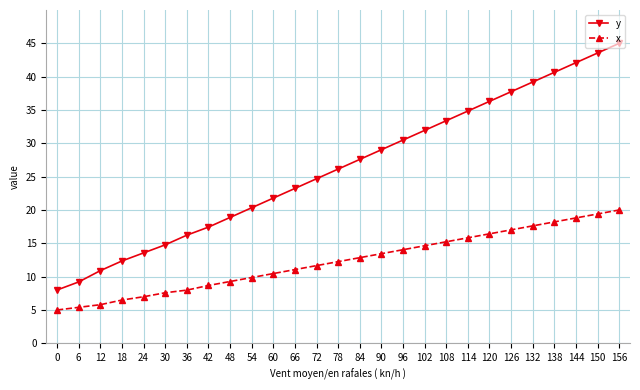

What is the total value across all series at 84?

40.4